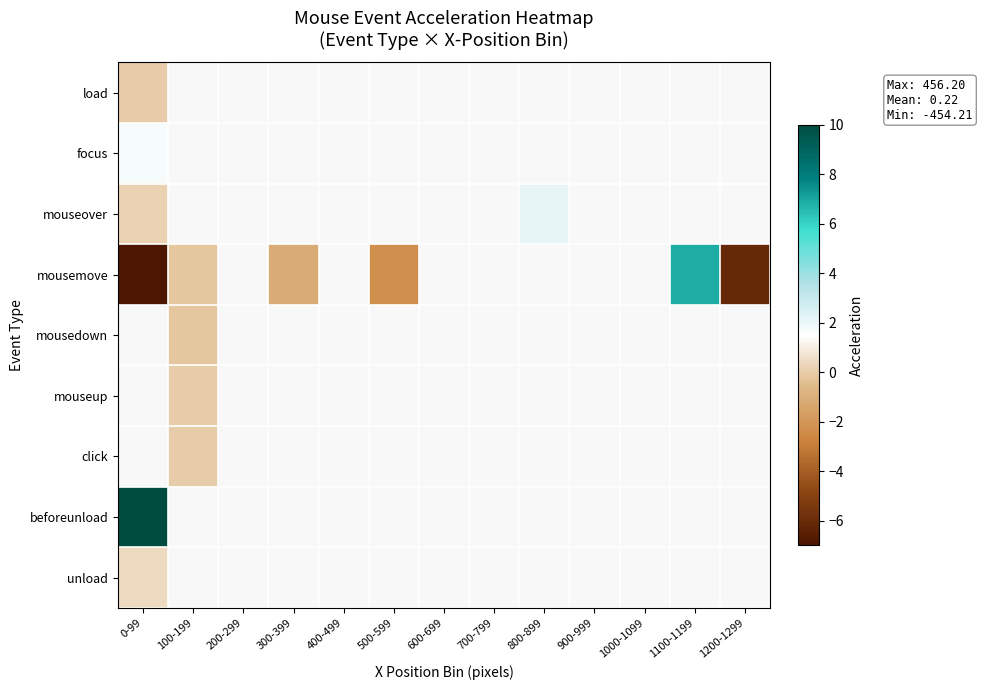

At which label is focus closest to 1?

0-99